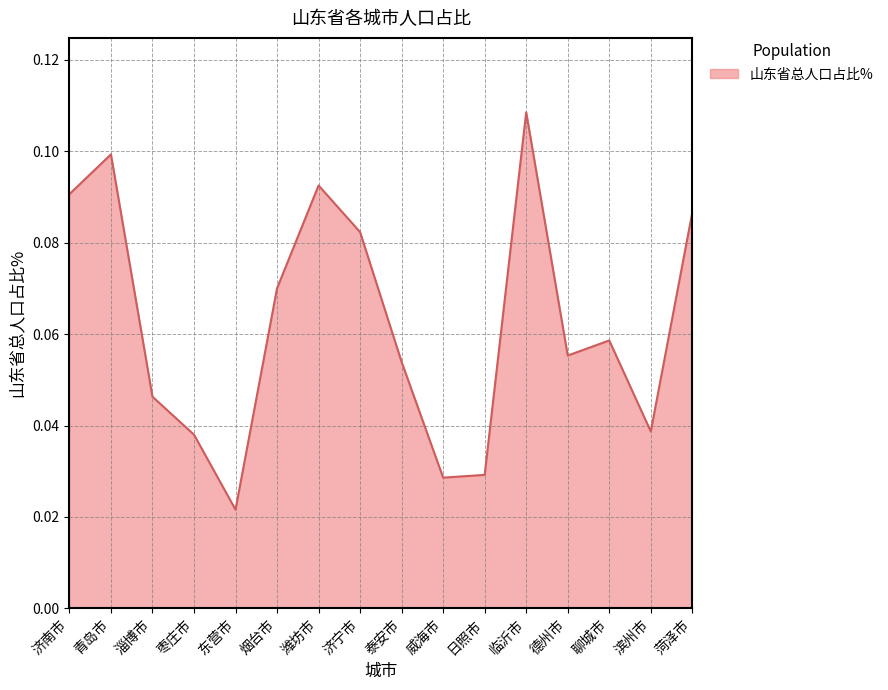

At which label is the value closest to 0?

东营市